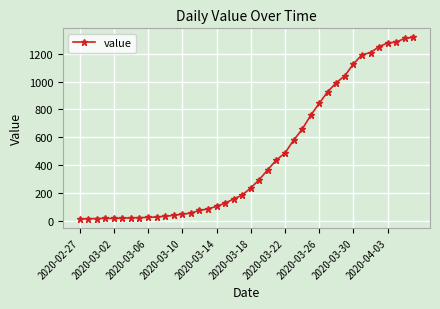

What is the difference between the maximum and minimum values?

1304